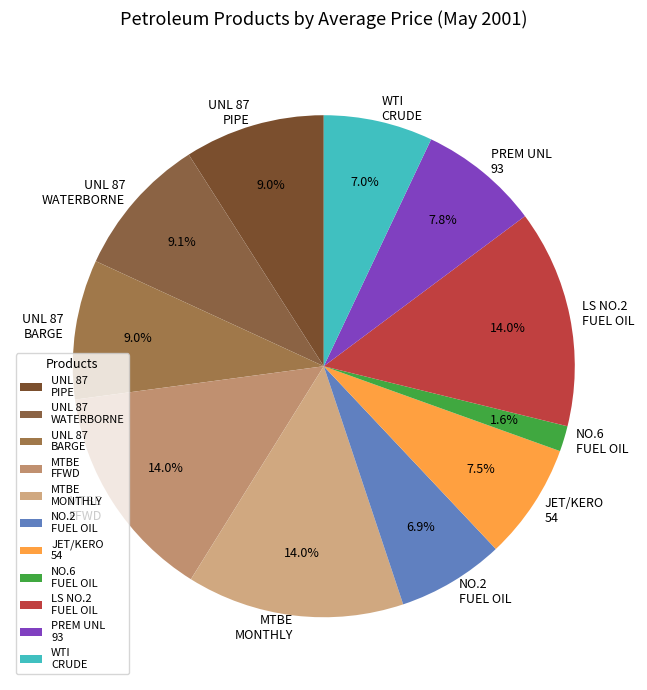

What is the smallest slice in the pie chart?

NO.6 FUEL OIL